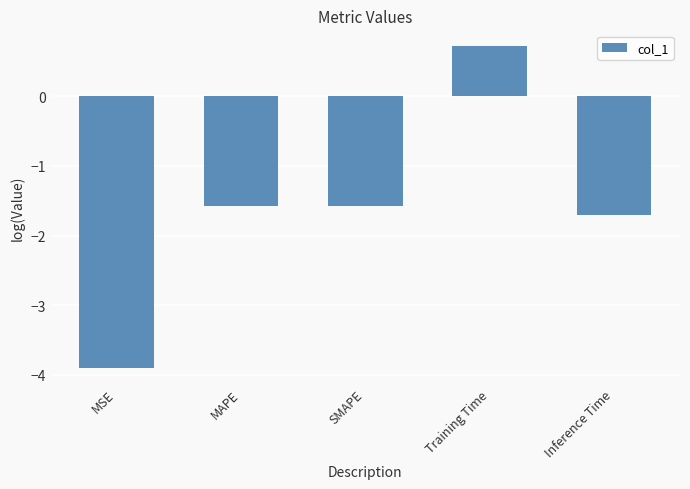

The value at MAPE is -1.6. True or false?

True